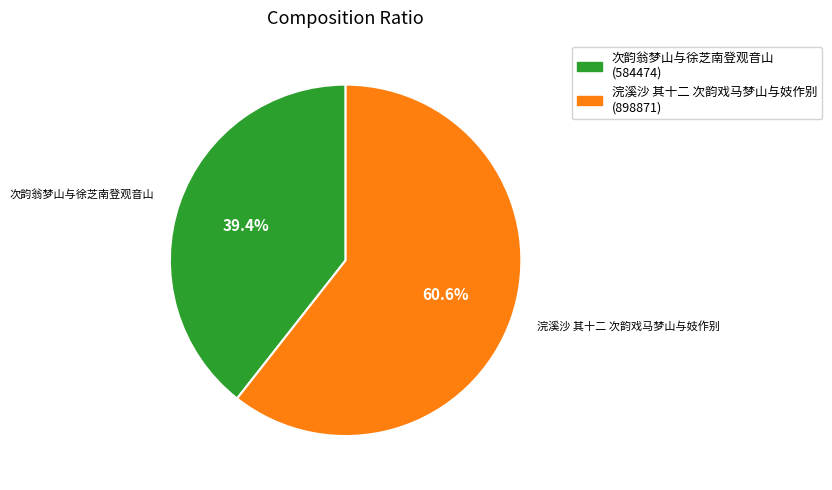

Rank the categories by value from lowest to highest.

次韵翁梦山与徐芝南登观音山, 浣溪沙 其十二 次韵戏马梦山与妓作别